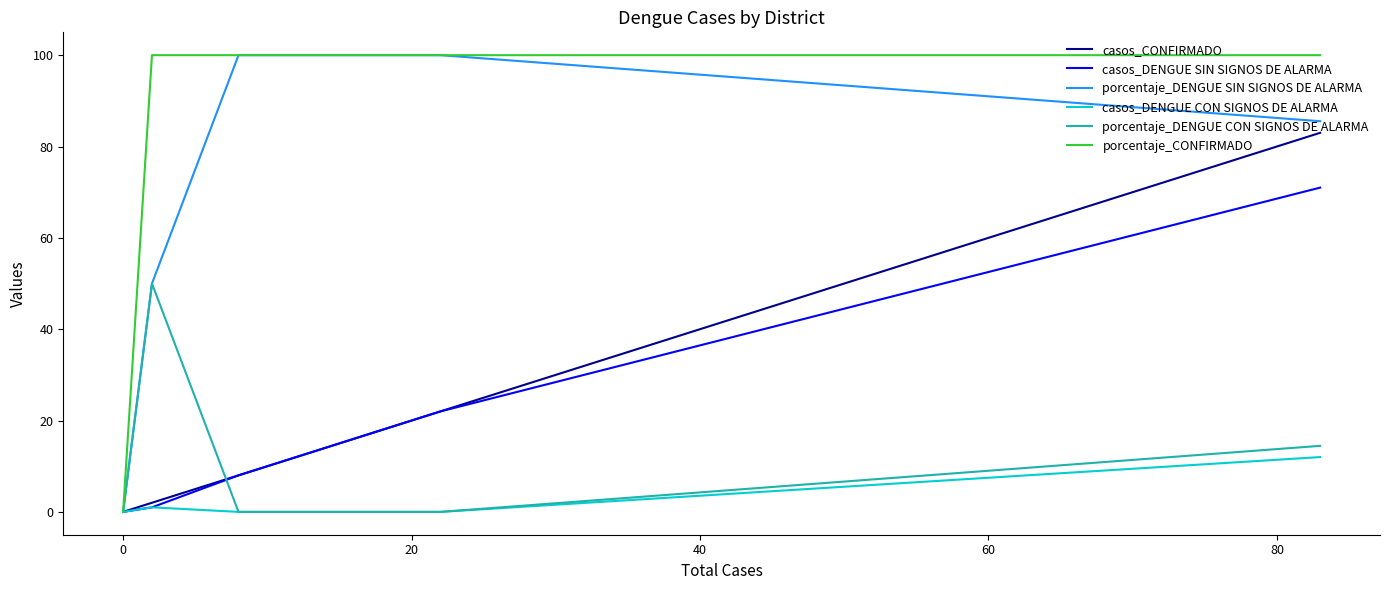

True or false: porcentaje_DENGUE SIN SIGNOS DE ALARMA and casos_DENGUE CON SIGNOS DE ALARMA intersect in this chart.

False